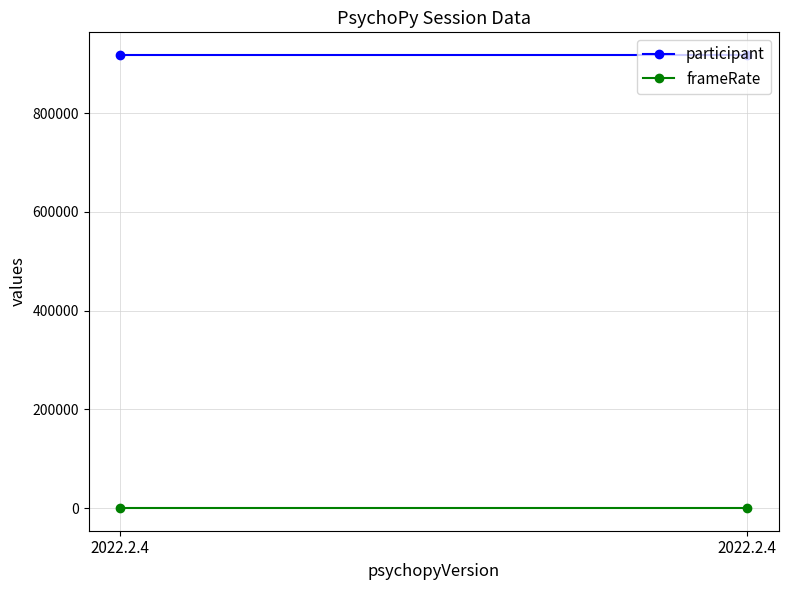

The value of participant at 2022.2.4 is 548006.5. True or false?

False